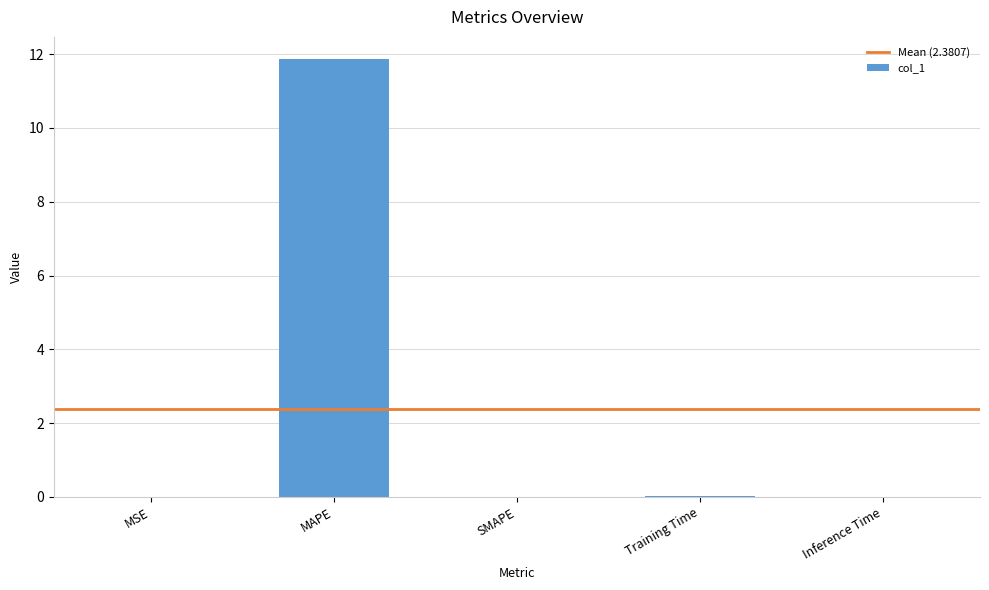

At which category does the chart reach its peak across all series?

MAPE